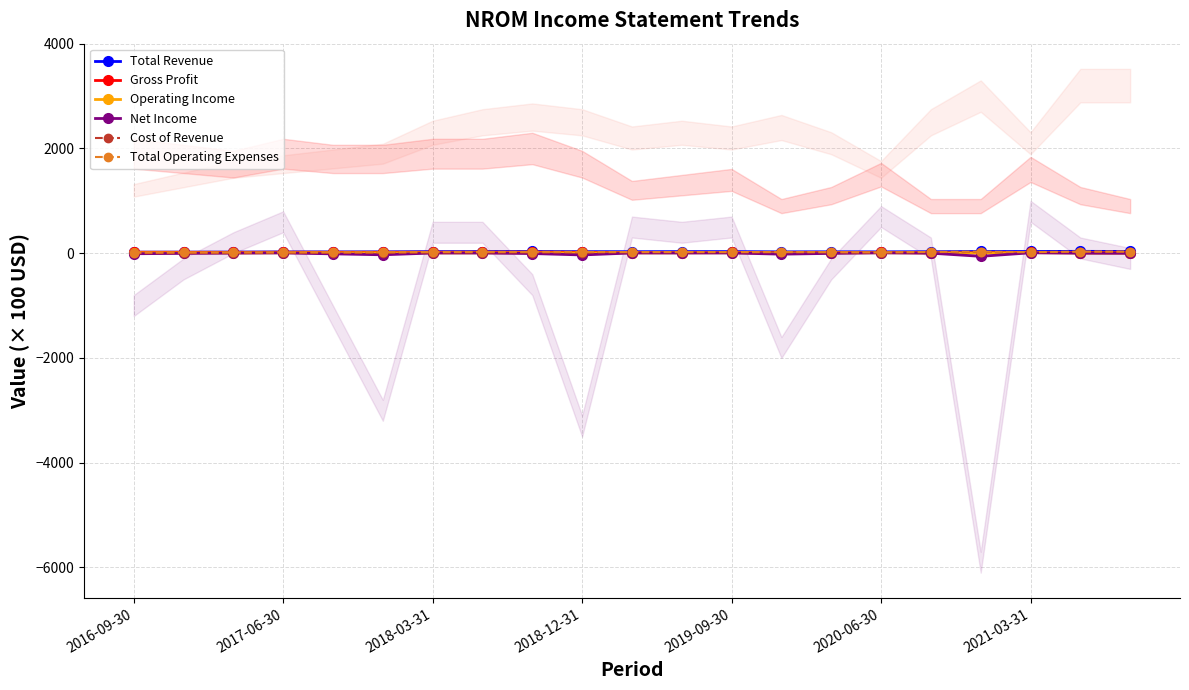

At which category does Cost of Revenue reach its first local valley?

2020-06-30